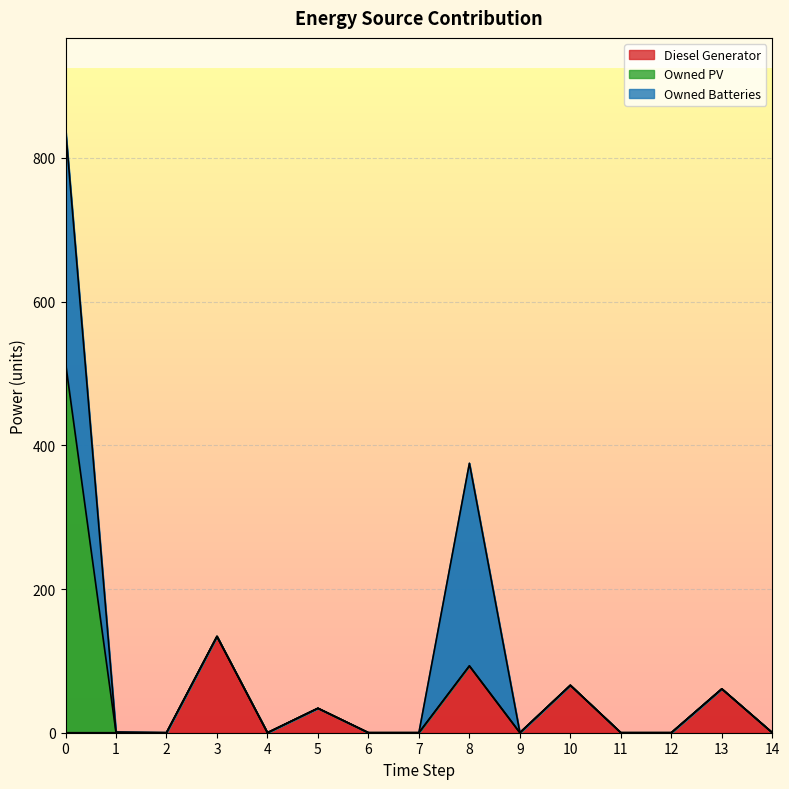

True or false: Diesel Generator and Owned Batteries cross at least once.

False